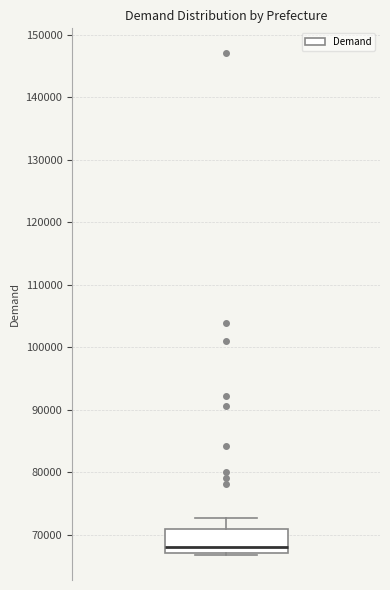

Where does the upper whisker of the box end on the y-axis? The values are not printed on the chart, so give them approximately, as read against the axis.

73000